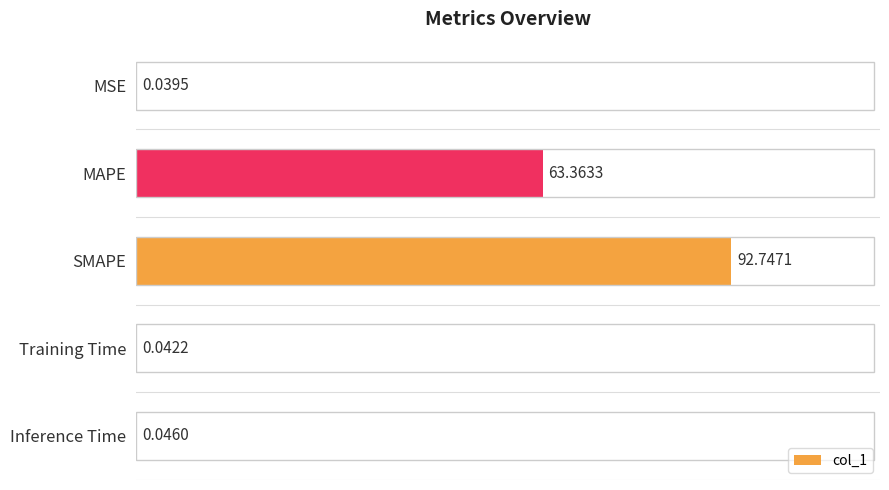

Where is the data nearest to the value 46?

MAPE